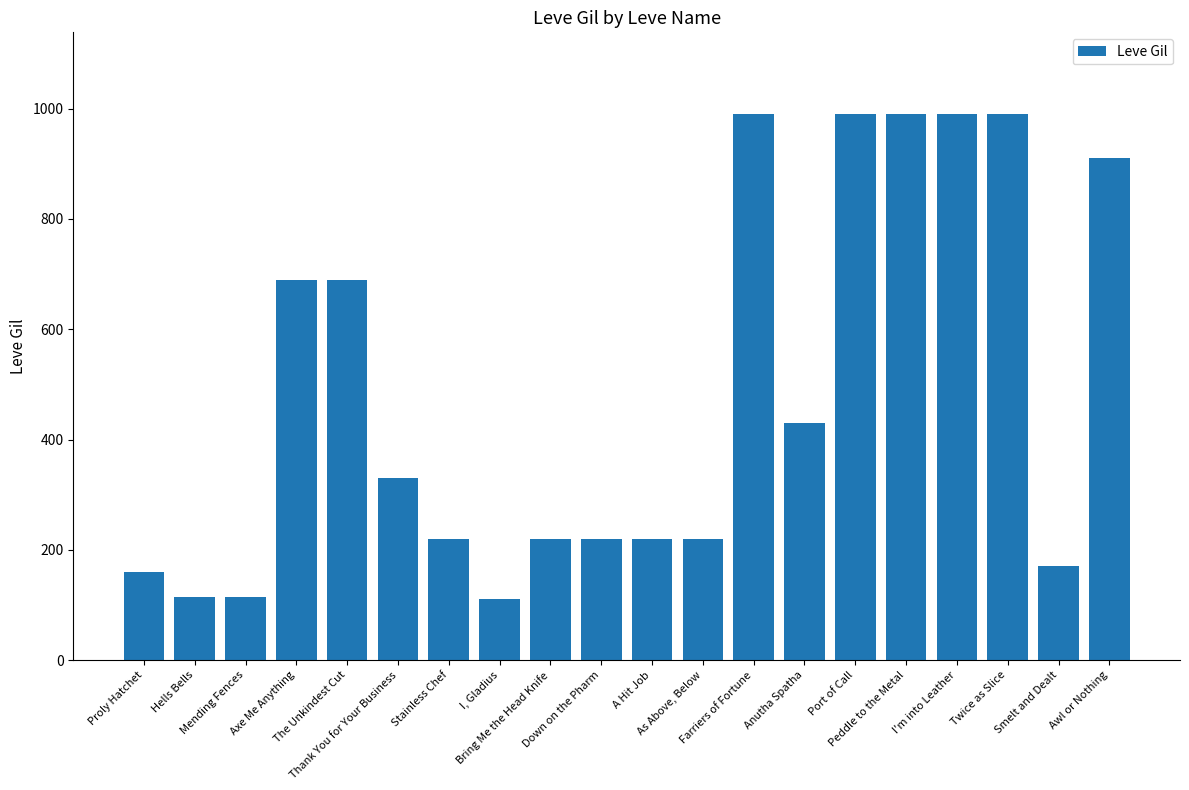

What is the ratio of the value at As Above, Below to the value at Thank You for Your Business?

0.7